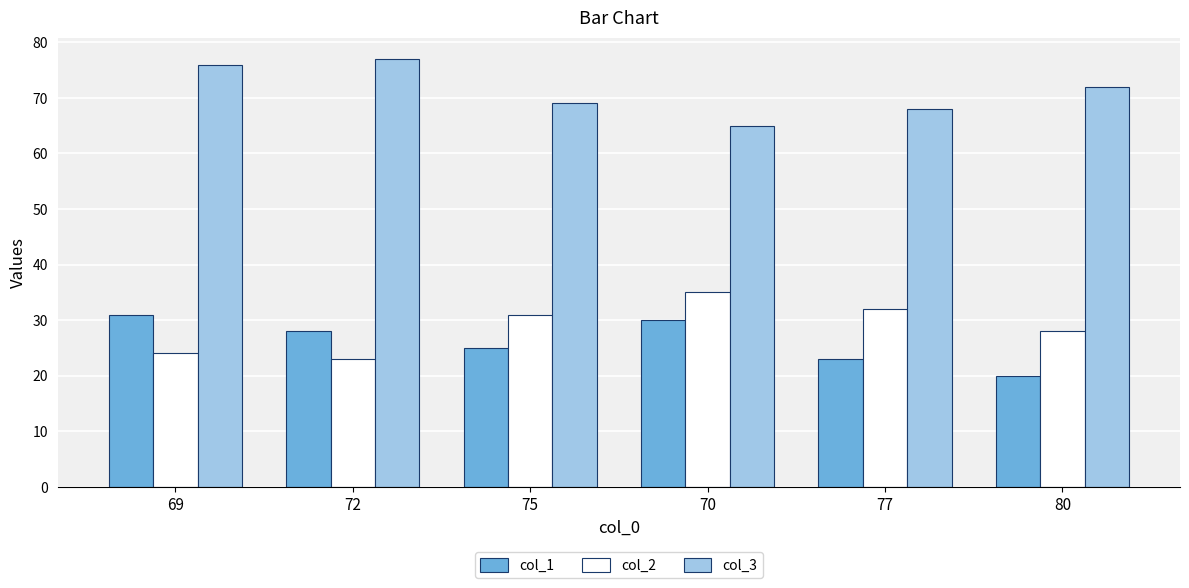

At how many categories does at least one series exceed 50?

6